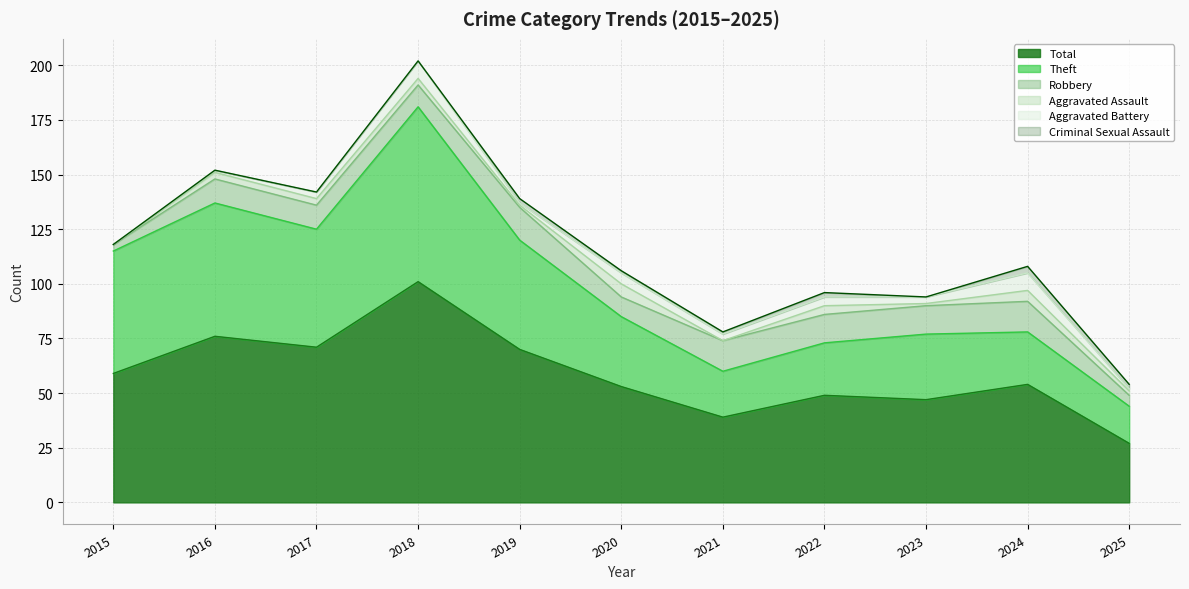

What is the sum of all Aggravated Battery values?

37